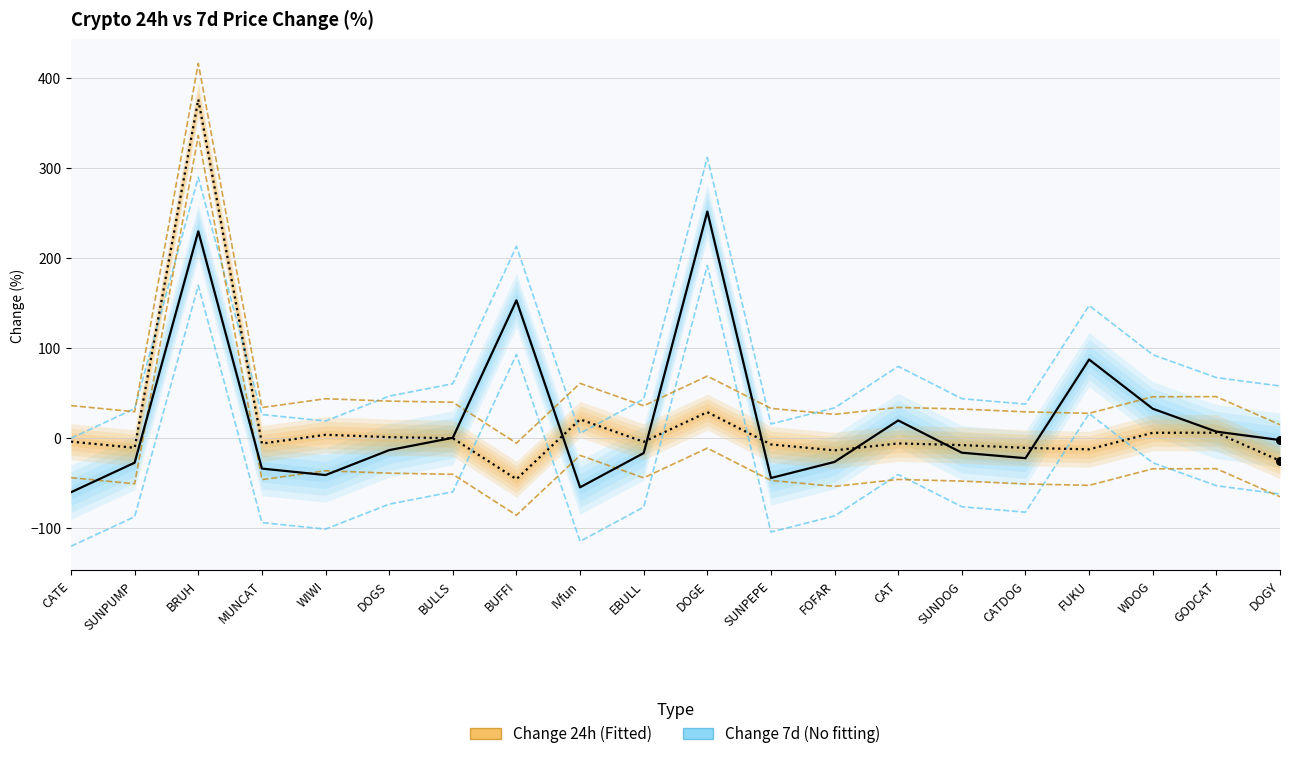

What is the total value across all series at EBULL?

-20.4